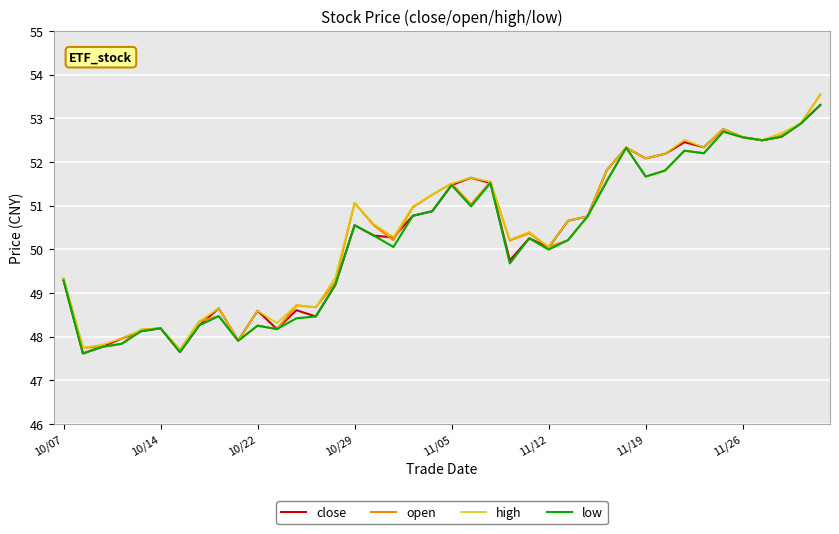

How many categories are shown in the chart?

40